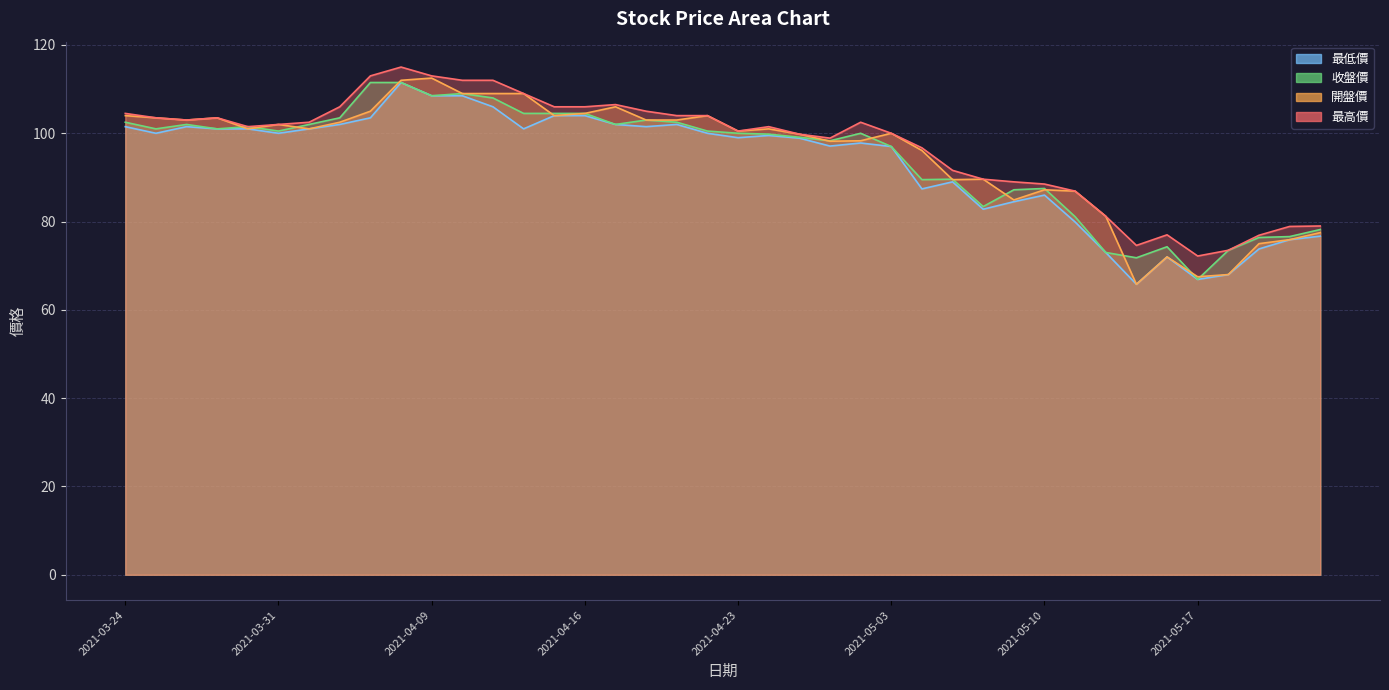

At 2021-03-25, list the series in order from smallest to largest.

最低價, 收盤價, 最高價, 開盤價